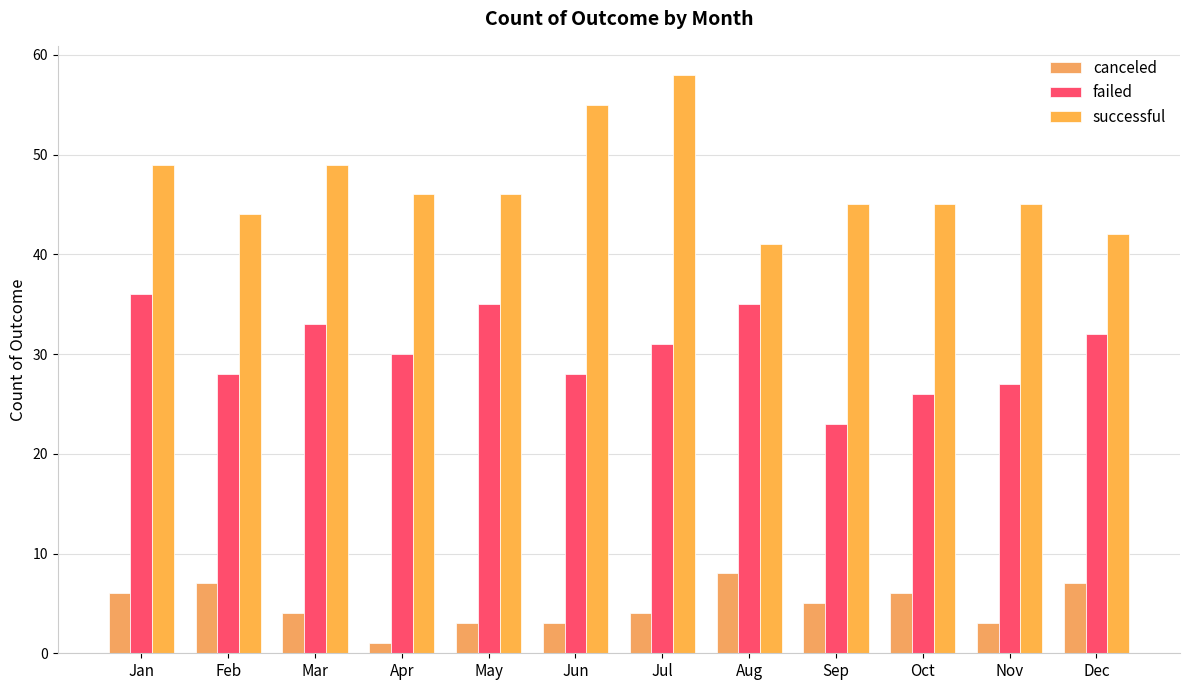

Is the value of canceled at Oct greater than the value of failed at Dec?

No